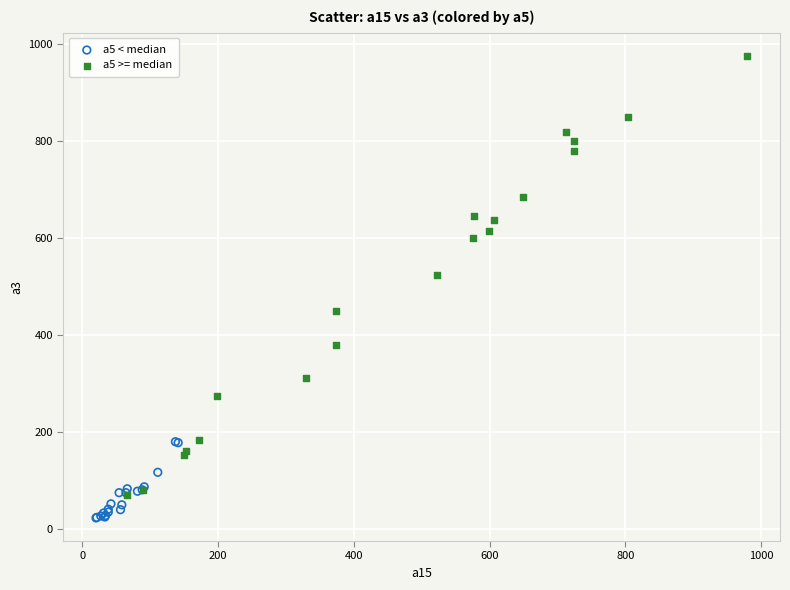

Which series contains the highest Y value?

a5 >= median